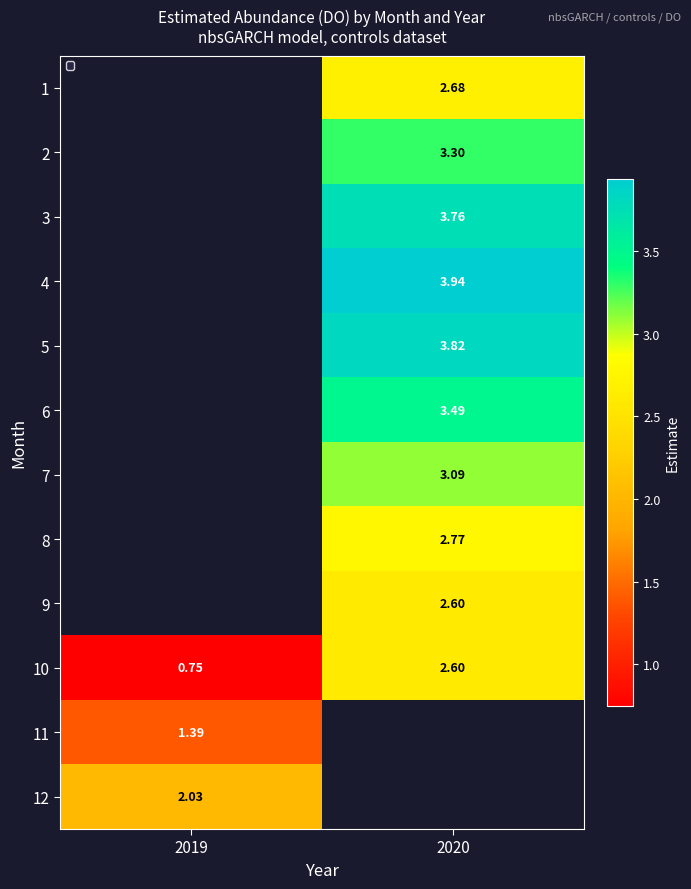

What is the maximum value for 10?

2.6